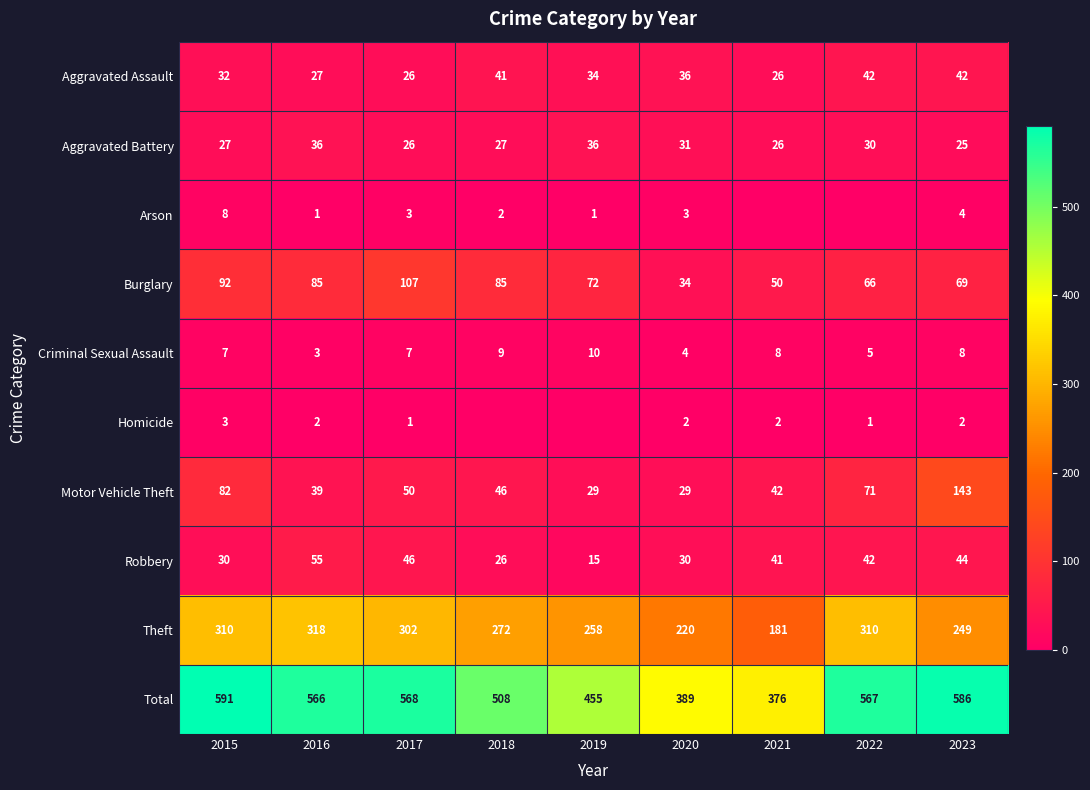

What is the spread (max minus min) of values at 2019?

455